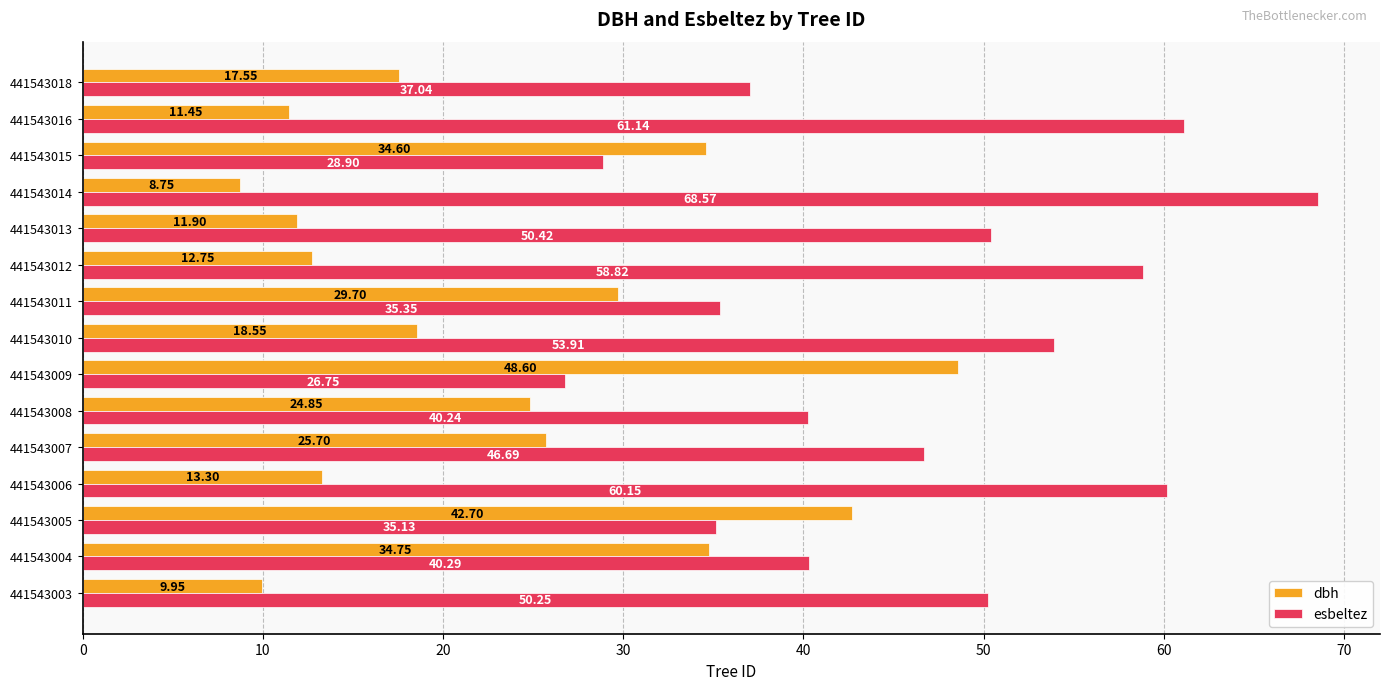

List the series in order of their peak value, lowest first.

dbh, esbeltez